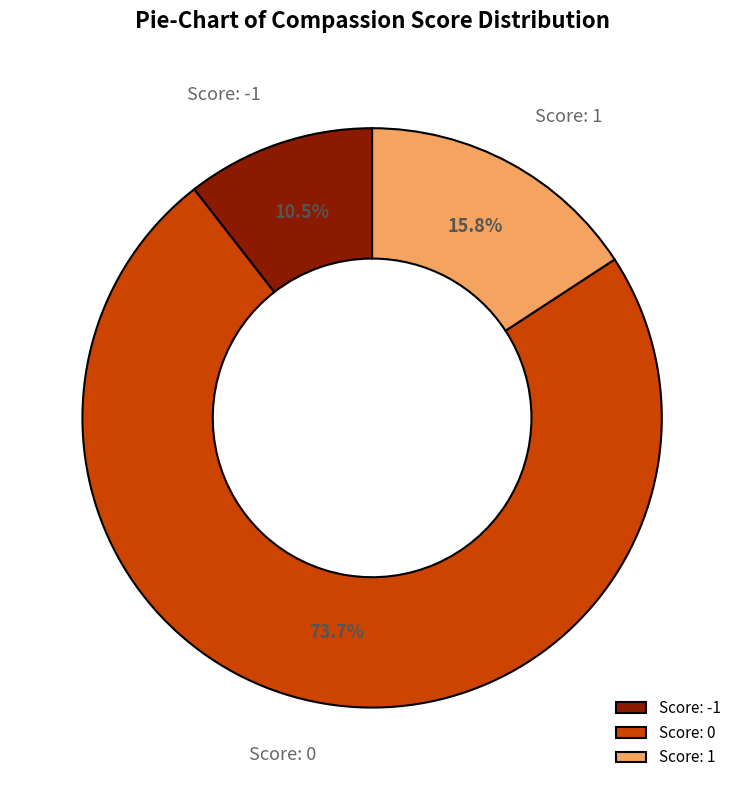

Rank the categories by value from lowest to highest.

Score: -1, Score: 1, Score: 0